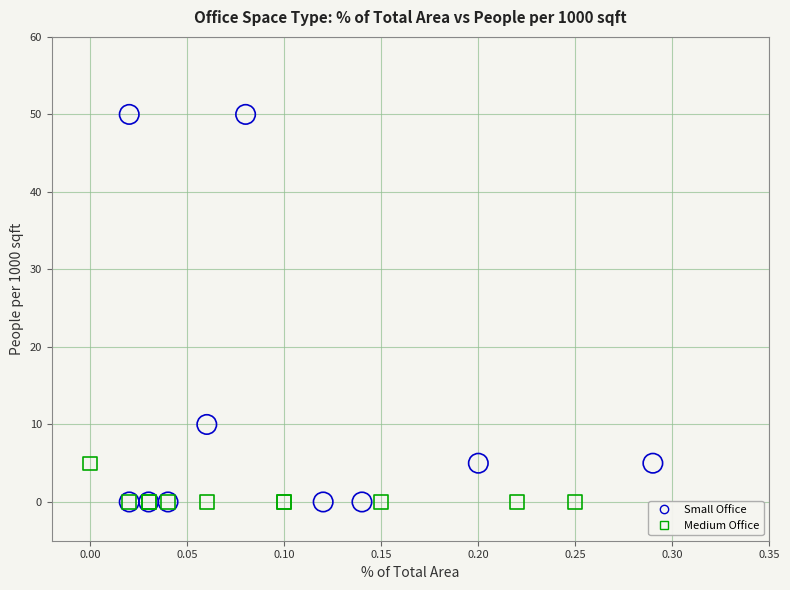

Which series has the widest spread of Y values?

Small Office